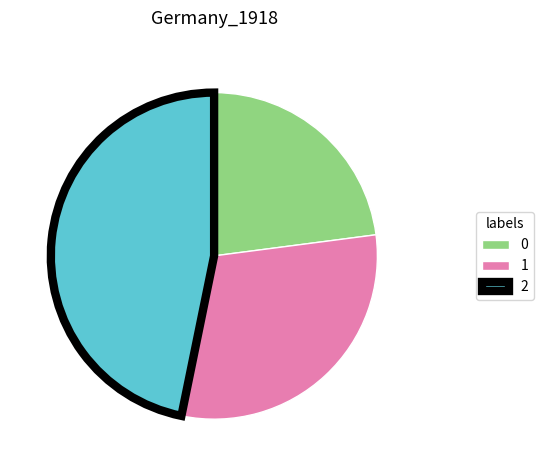

Which has a higher value, 0 or 1?

1